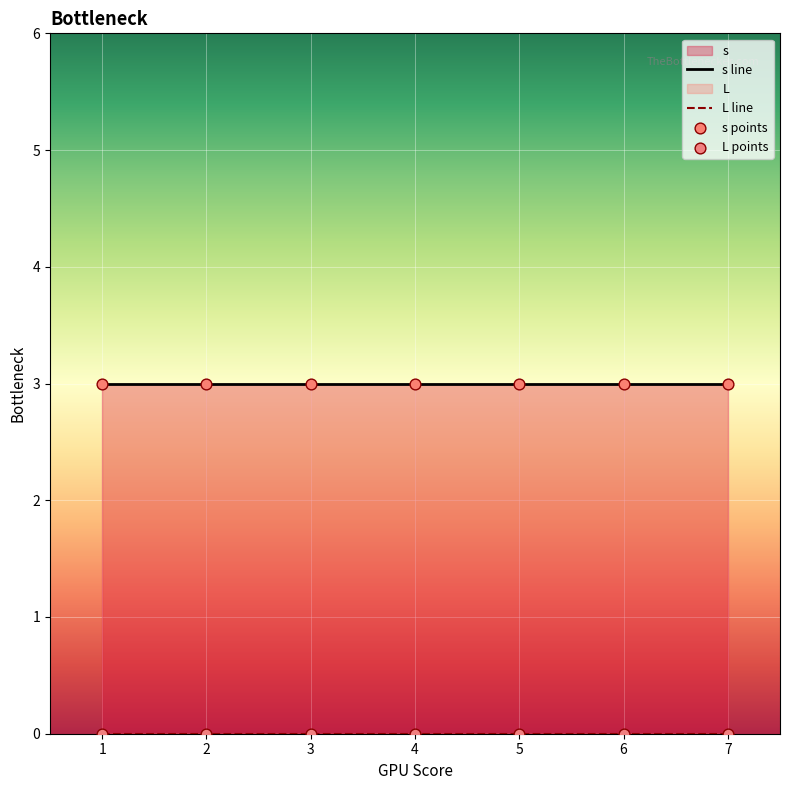

Which series has the widest spread of Y values?

s line